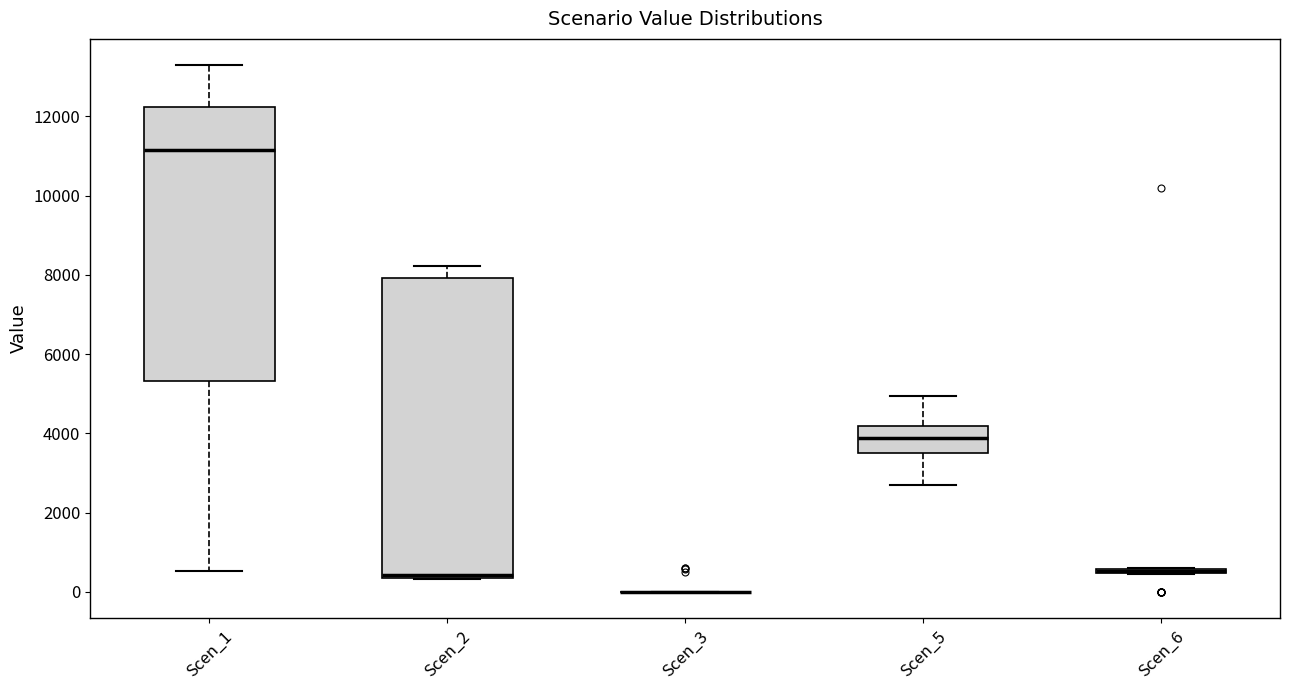

Which box is the tallest, from its lower edge to its upper edge?

Scen_2